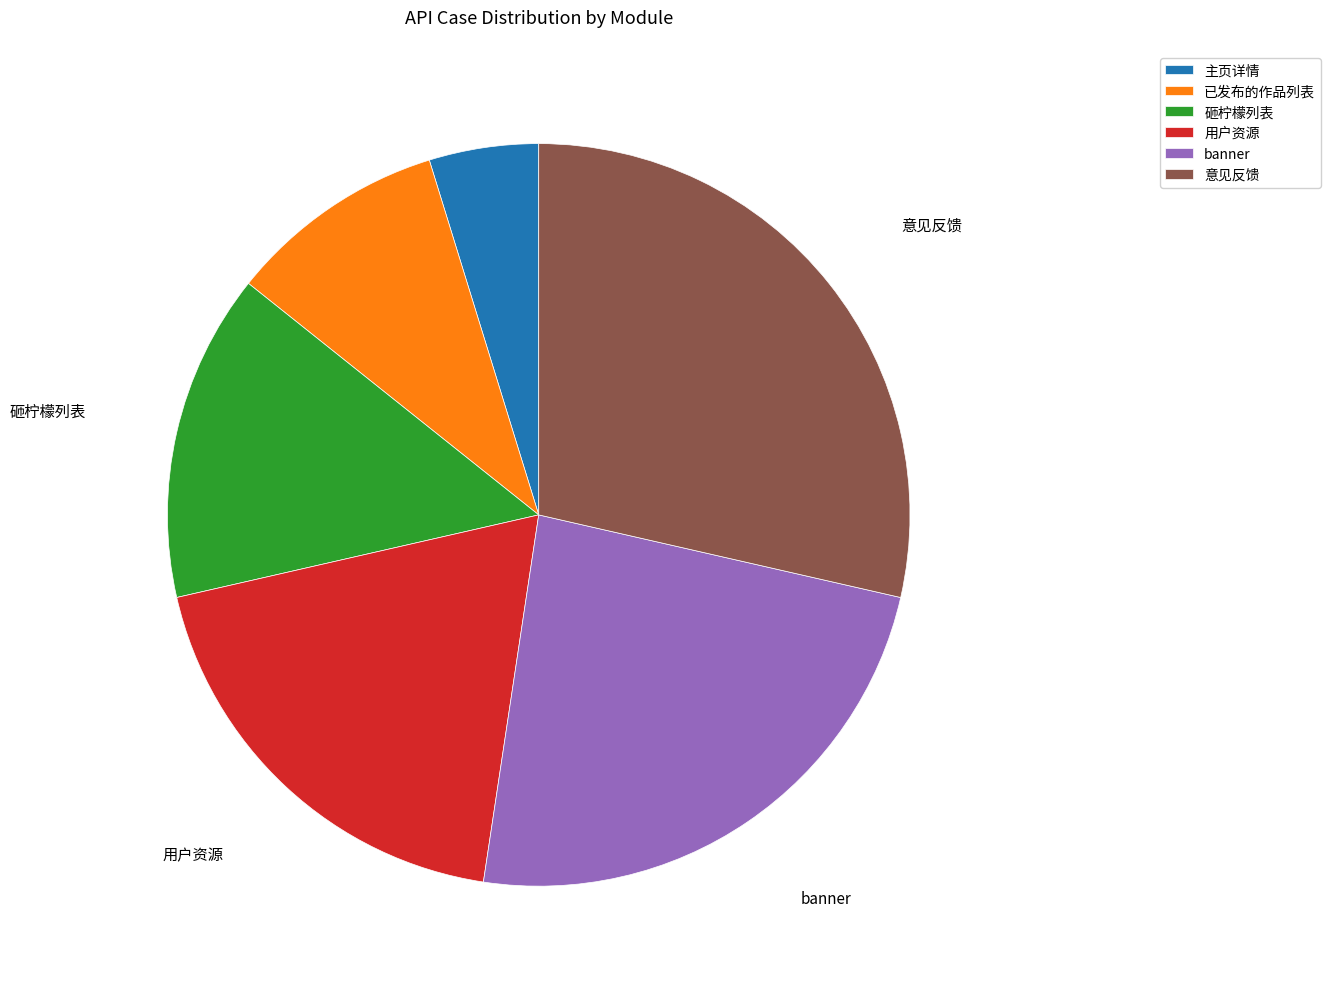

How many slices are in this pie chart?

6